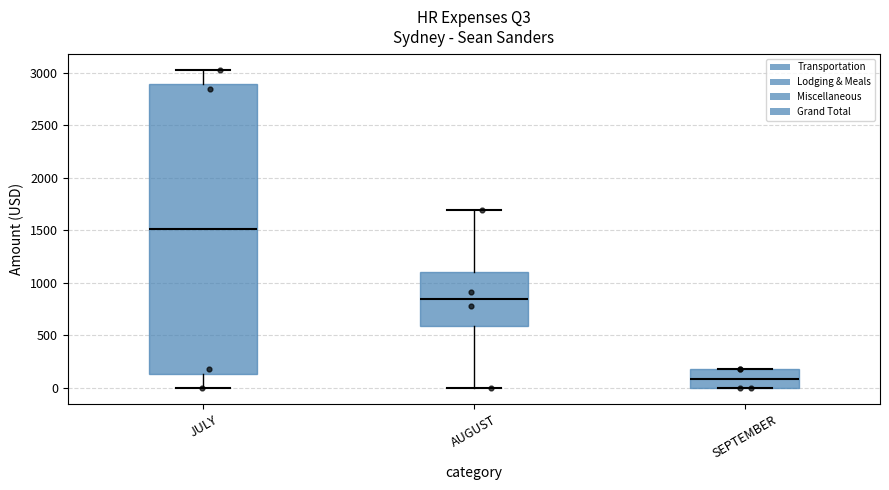

Comparing the boxes themselves (not the whiskers), which one is the tallest?

JULY